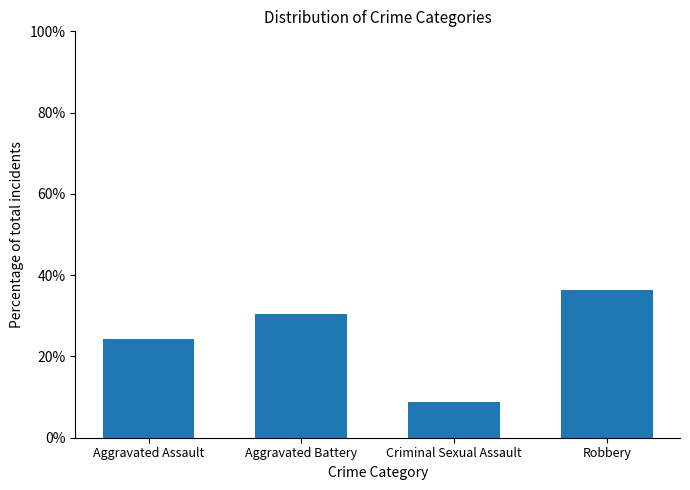

What is the minimum value shown in the chart?

8.9